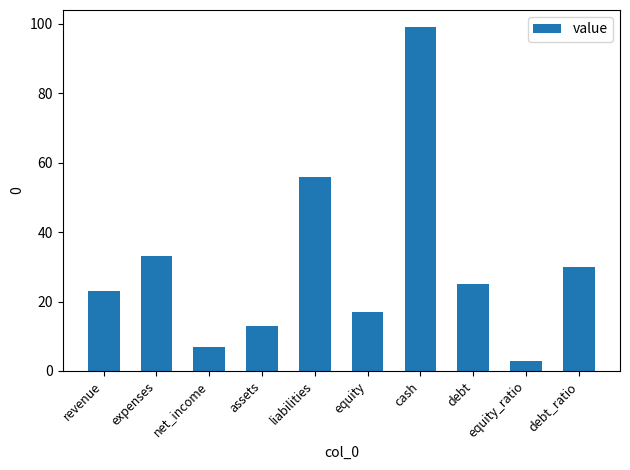

What is the label of the 8th bar from the left?

debt